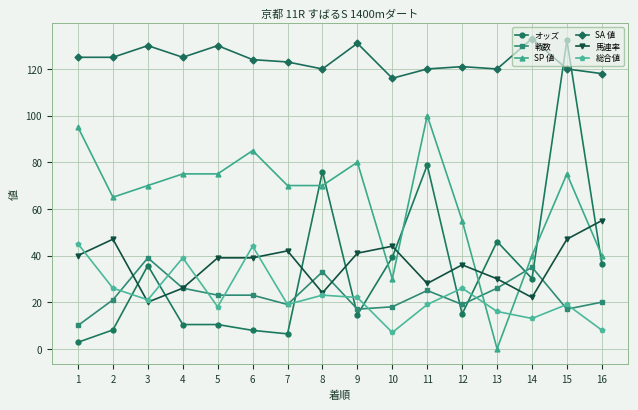

Count the number of categories in the chart.

16